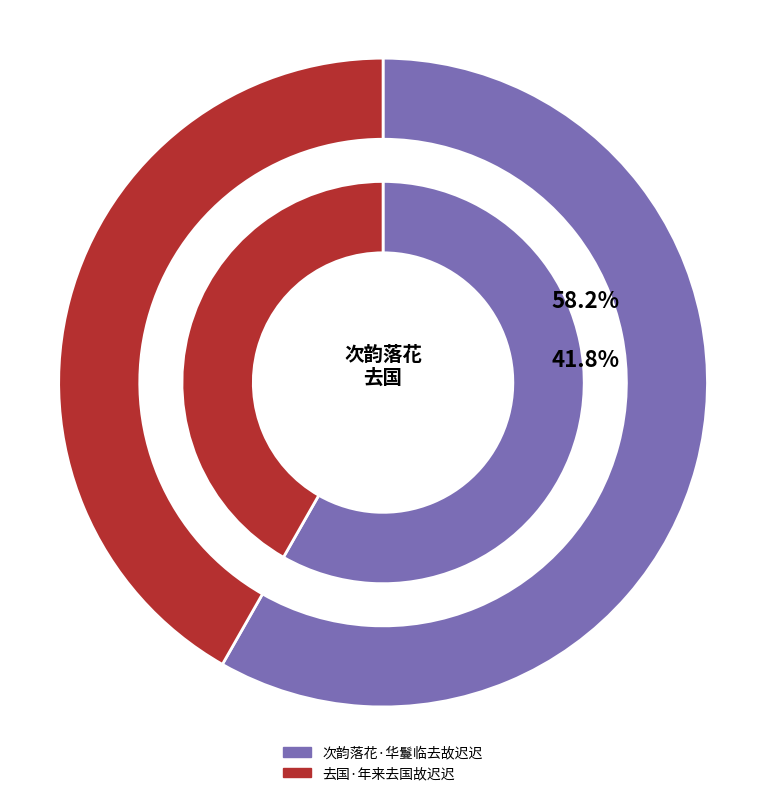

Is 去国·年来去国故迟迟 the majority of the pie?

No